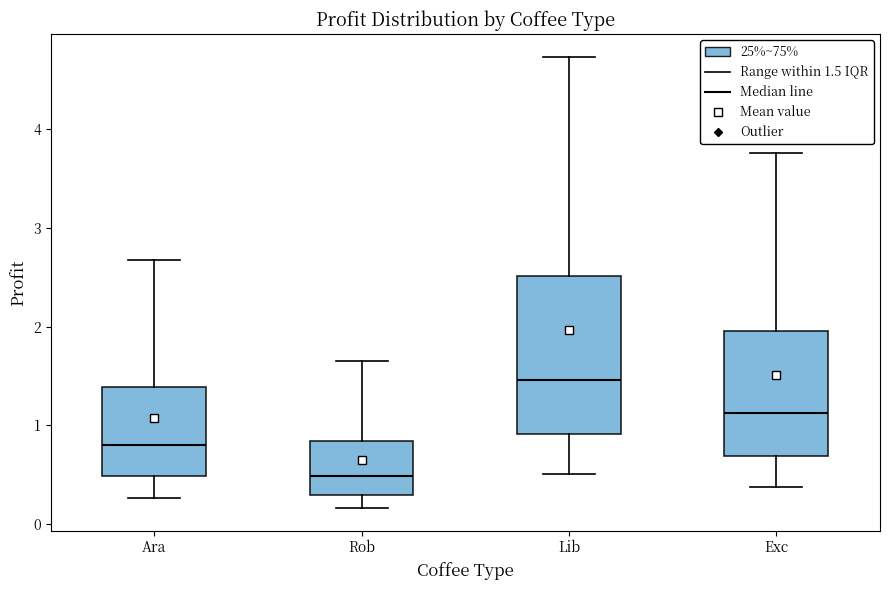

Where does the lower whisker of the box for Rob end on the y-axis? The values are not printed on the chart, so give them approximately, as read against the axis.

0.2